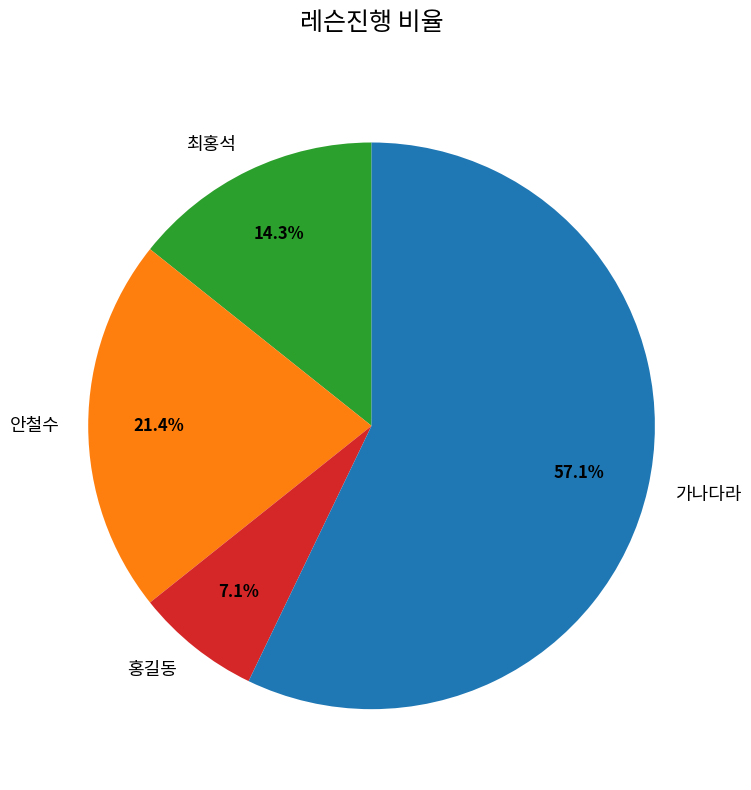

To the nearest percent, what portion does 최홍석 represent?

14%